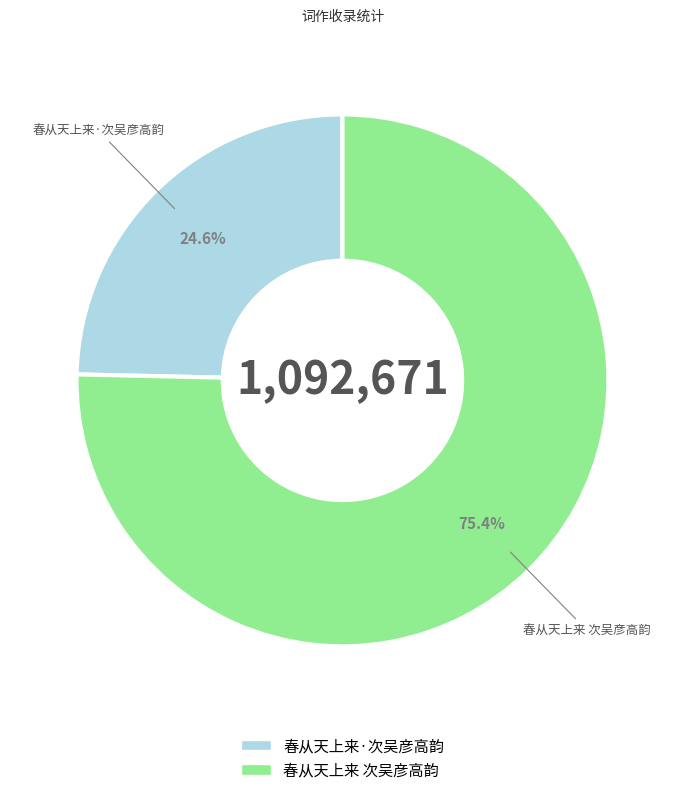

Combined, do 春从天上来·次吴彦高韵 and 春从天上来 次吴彦高韵 account for over 50%?

Yes